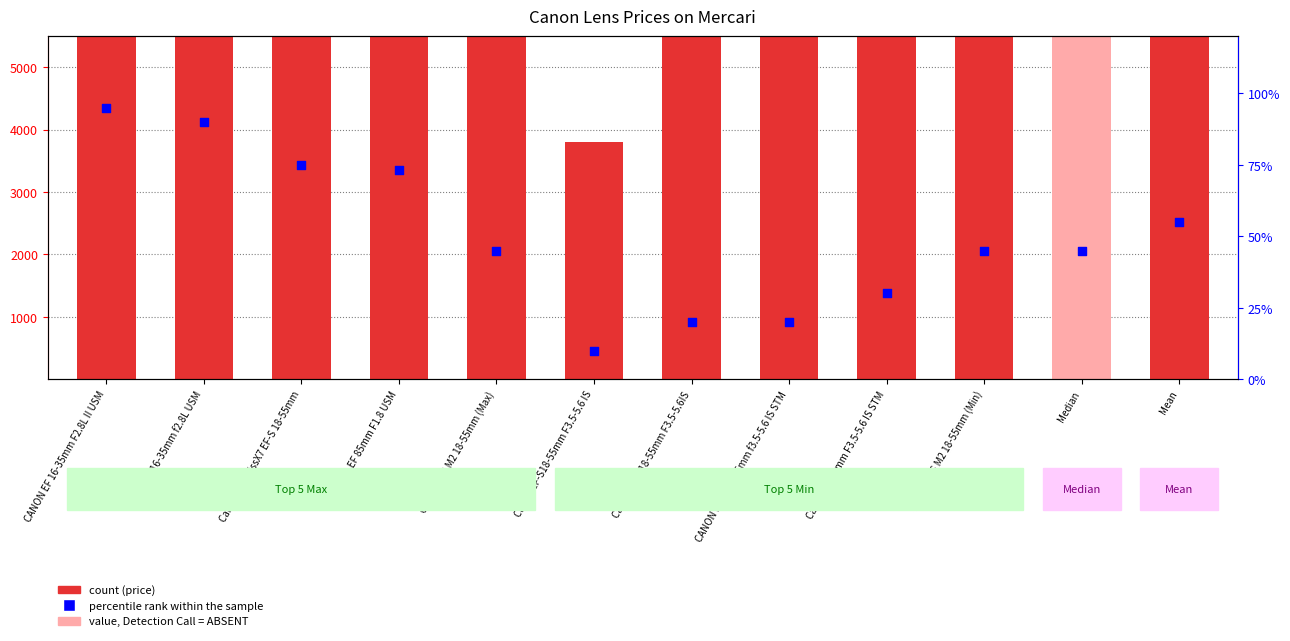

What is the total value across all series at Canon EF 16-35mm f2.8L USM?

54300